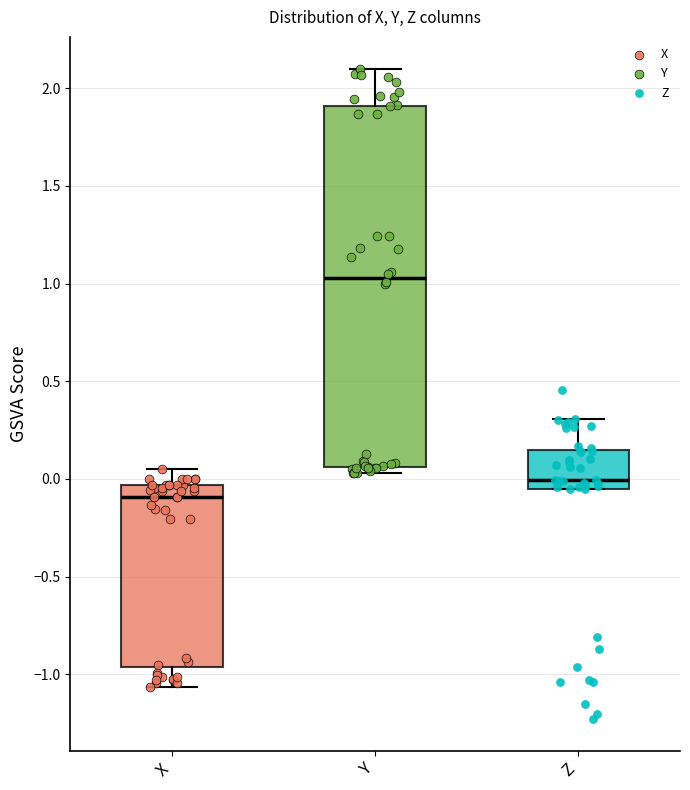

Where is the lower edge of the box for Z on the y-axis? The values are not printed on the chart, so give them approximately, as read against the axis.

-0.05